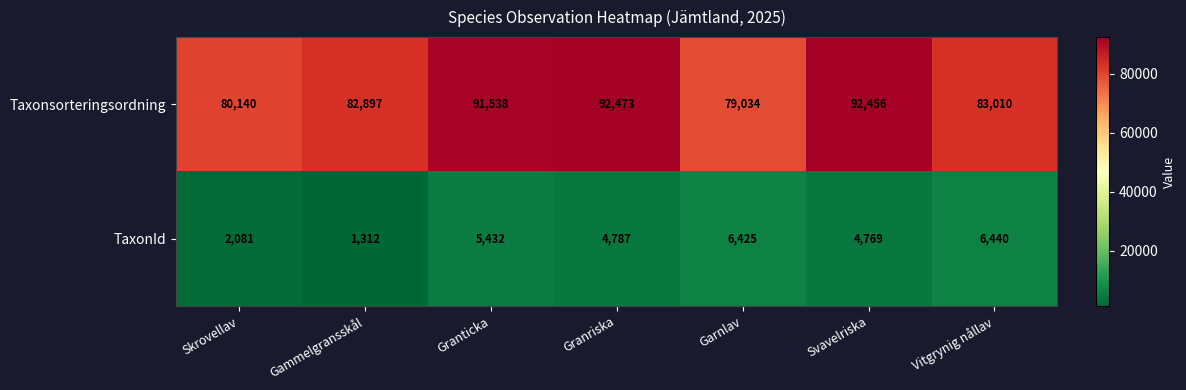

Reading left to right, extract all data points from this chart.

Taxonsorteringsordning: Skrovellav=80140	Gammelgransskål=82897	Granticka=91538	Granriska=92473	Garnlav=79034	Svavelriska=92456	Vitgrynig nållav=83010
TaxonId: Skrovellav=2081	Gammelgransskål=1312	Granticka=5432	Granriska=4787	Garnlav=6425	Svavelriska=4769	Vitgrynig nållav=6440